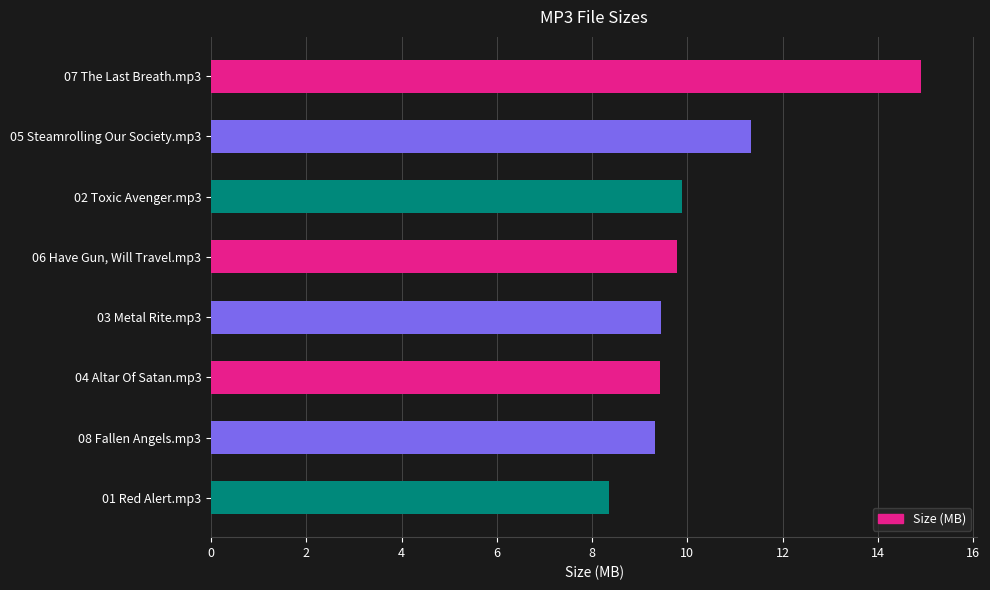

What is the difference between the second highest and second lowest values?

2.0